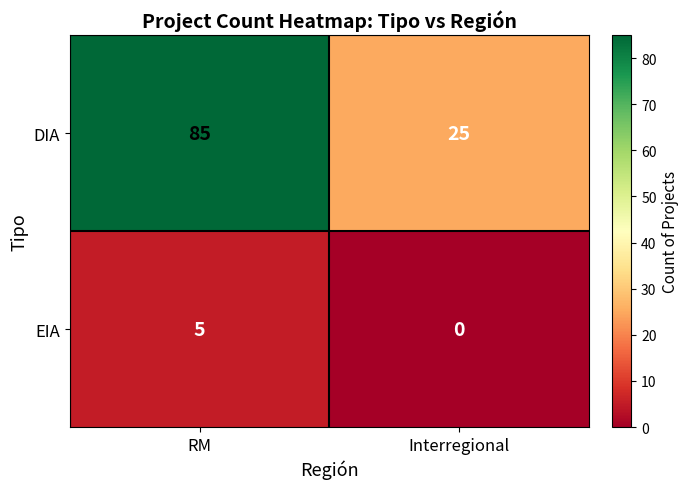

What is the approximate value of EIA at RM?

5